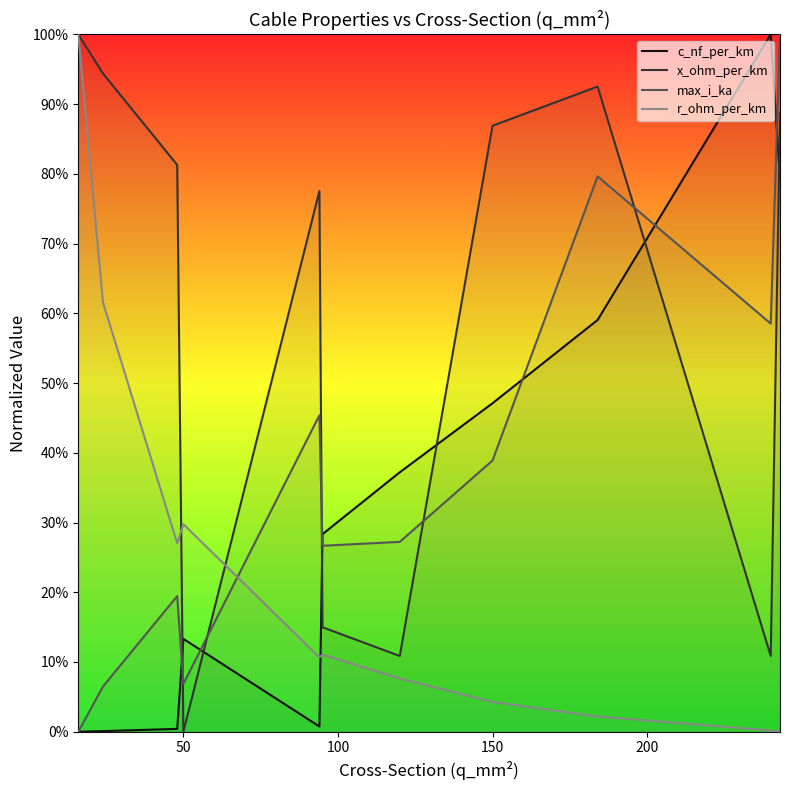

Count the number of data series in this chart.

4